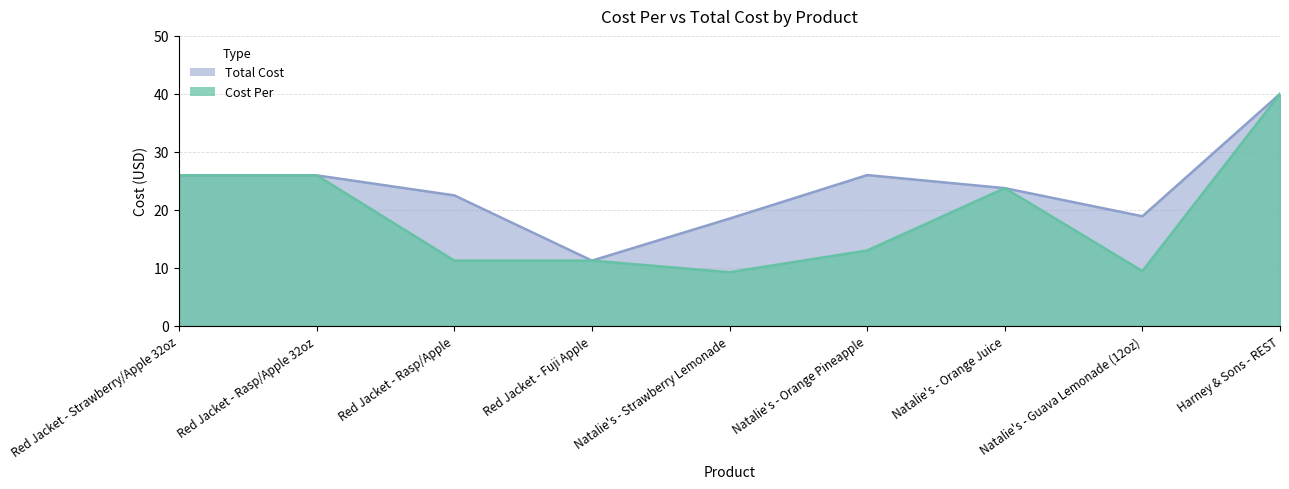

What is the total value across all series at Red Jacket - Rasp/Apple?

33.8